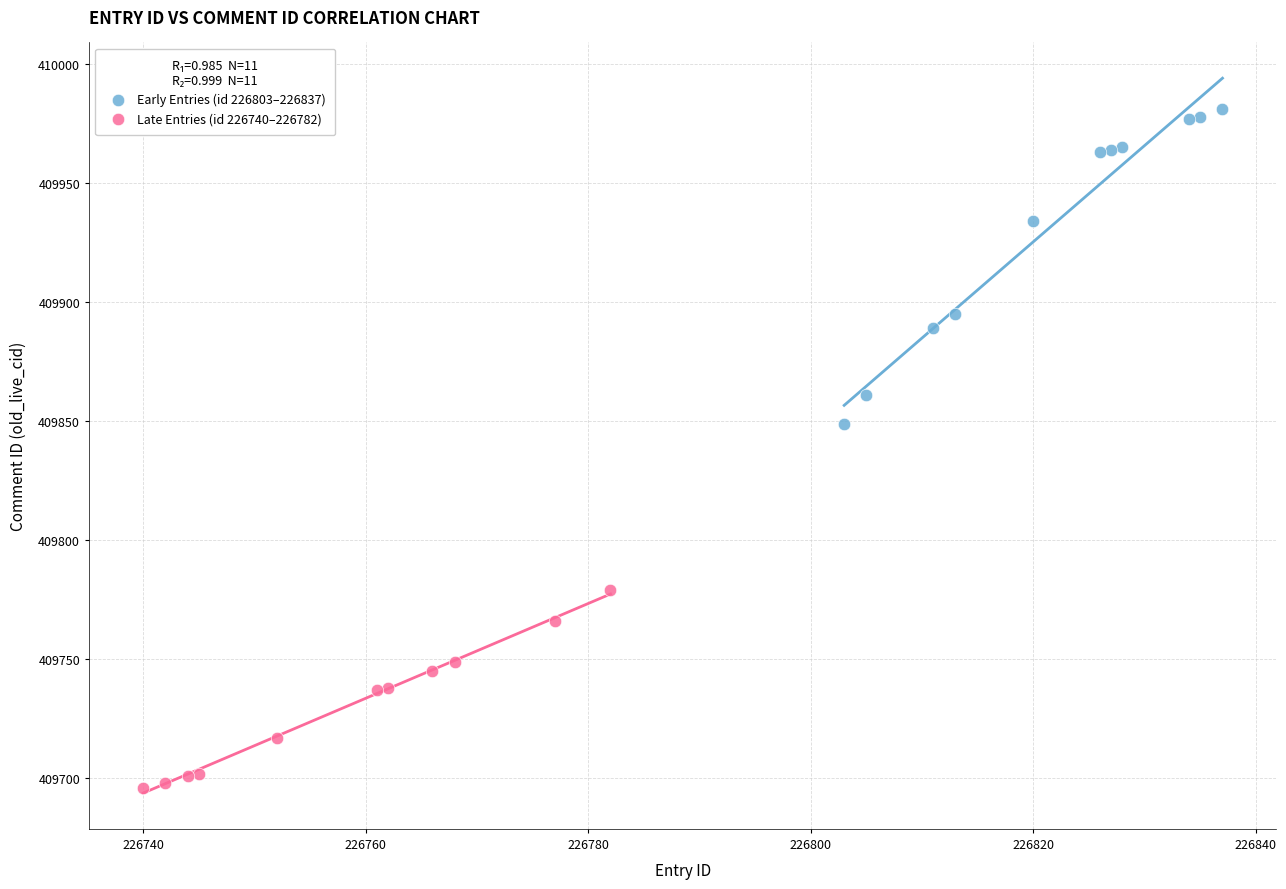

Which series reaches the minimum Y coordinate?

Late Entries (id 226740–226782)